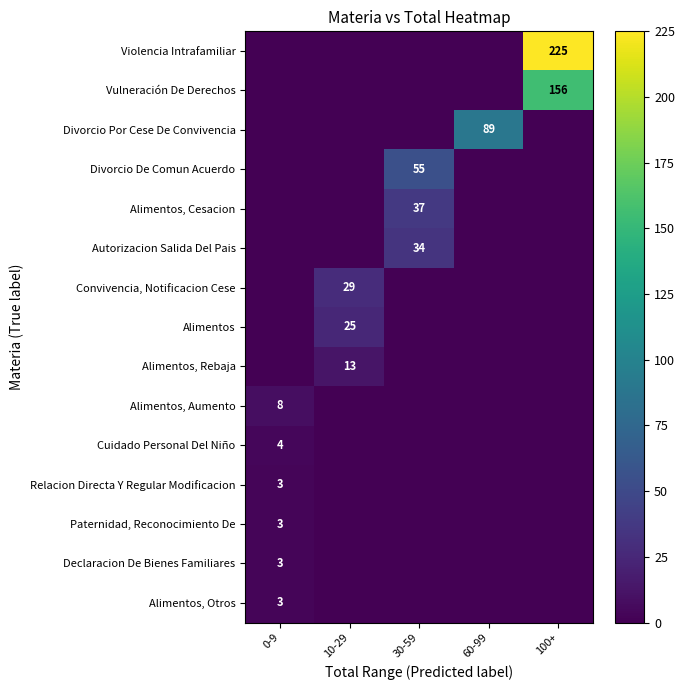

The Alimentos, Aumento series shows 8 at 0-9. True or false?

True